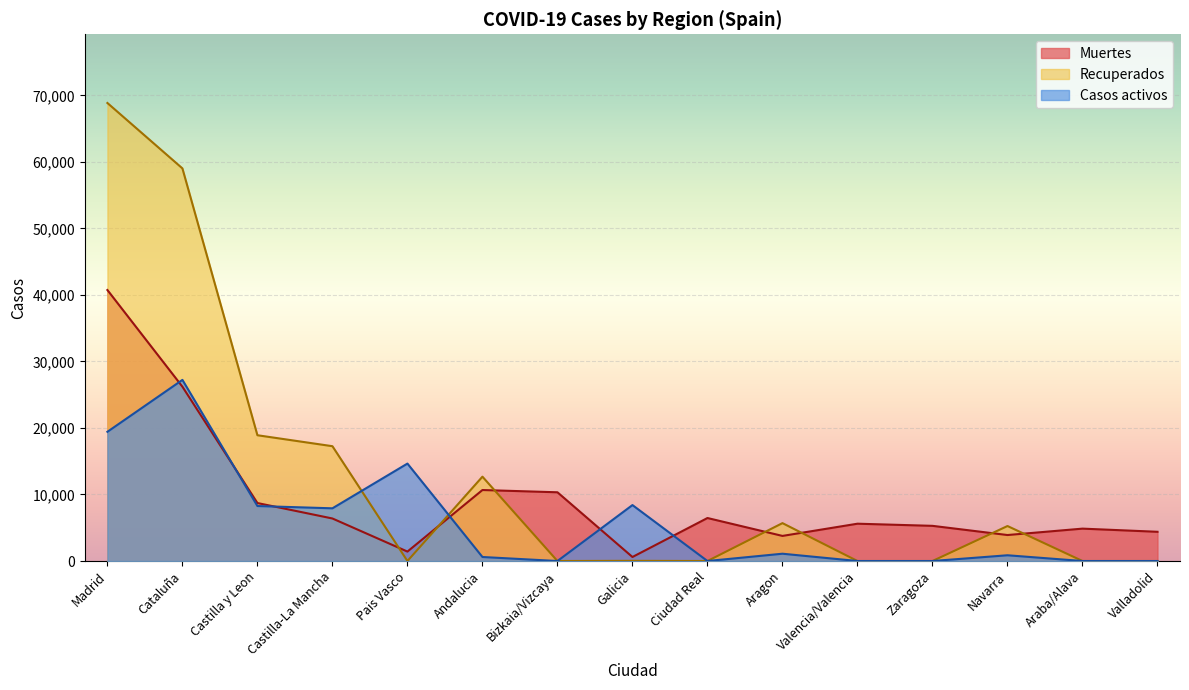

True or false: Casos activos has a value of 0 at Zaragoza.

True